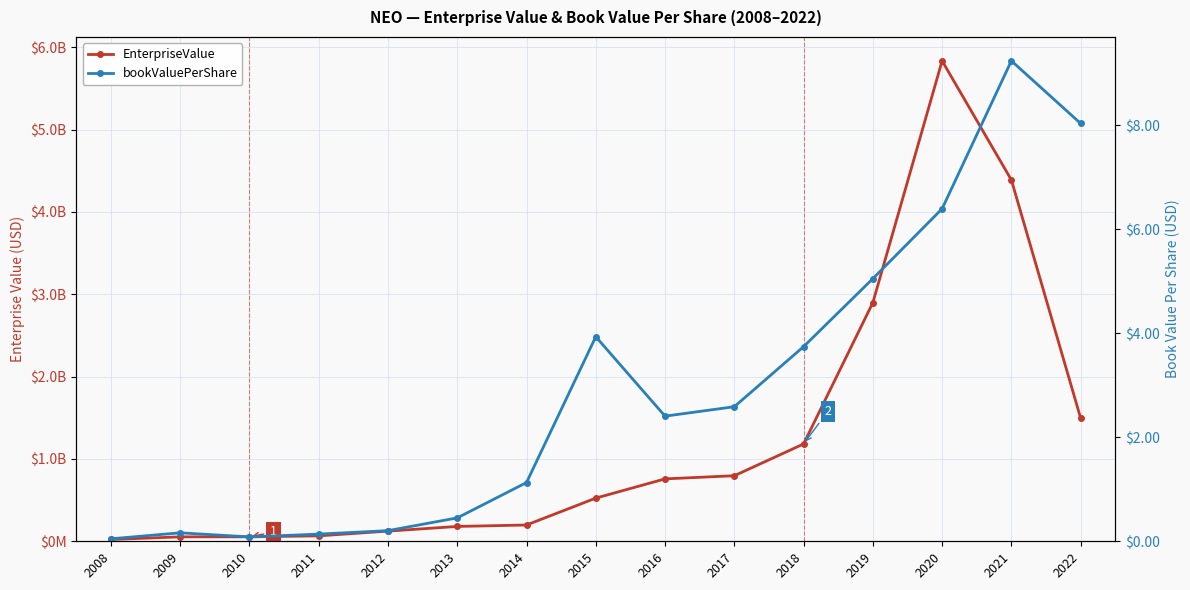

At 2022, list the series in order from smallest to largest.

bookValuePerShare, EnterpriseValue